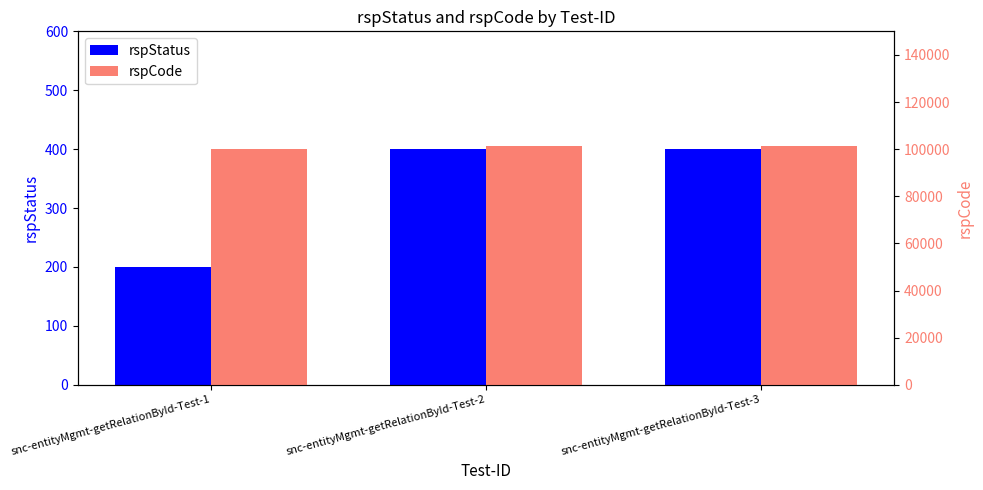

What is the difference between the highest and lowest values at snc-entityMgmt-getRelationById-Test-2?

101000